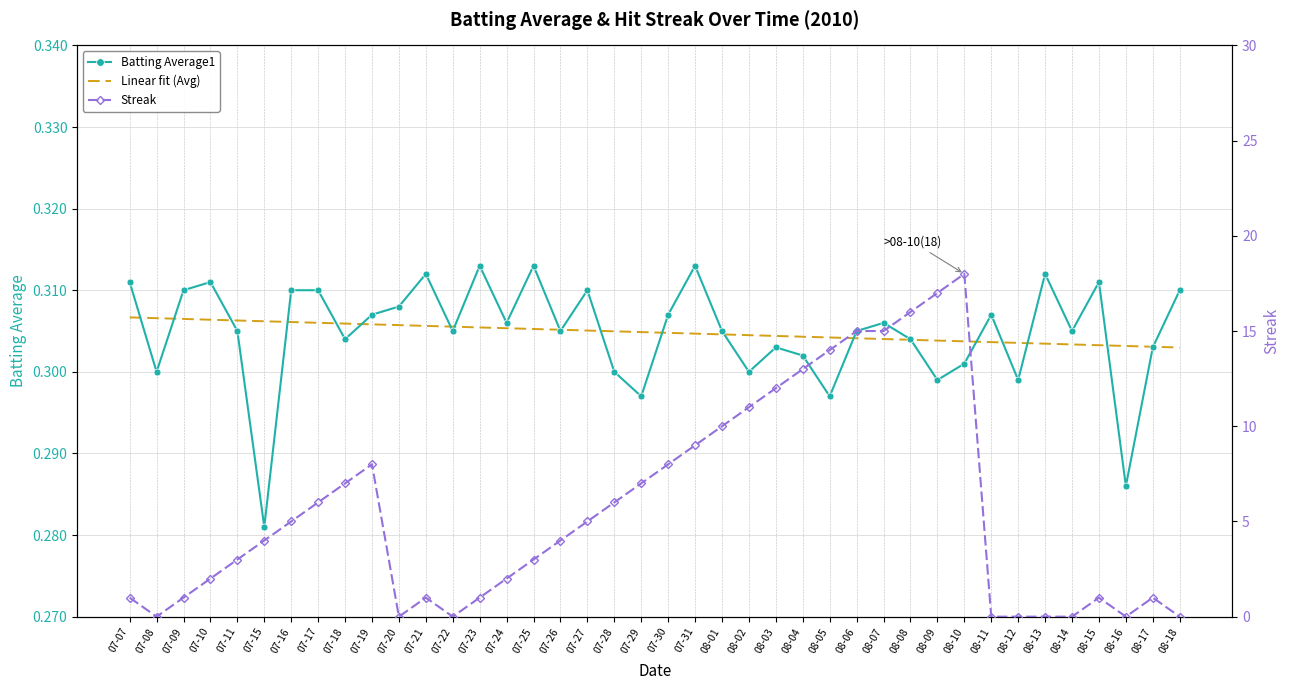

The value of Batting Average1 at 07-07 is 0.5. True or false?

False